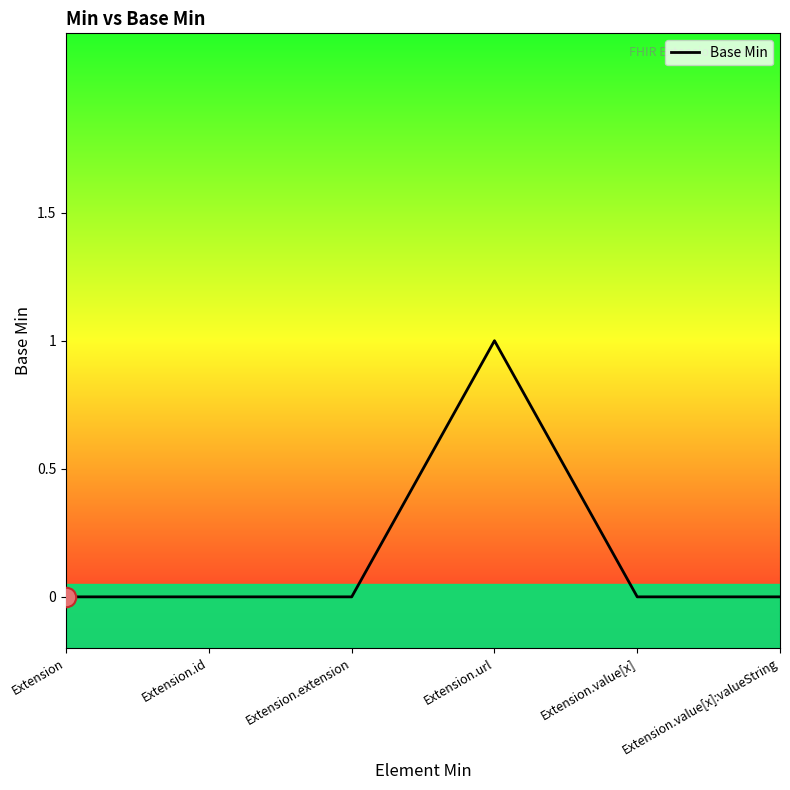

Reading right to left, what are all the values shown in this chart?

0	0	1	0	0	0